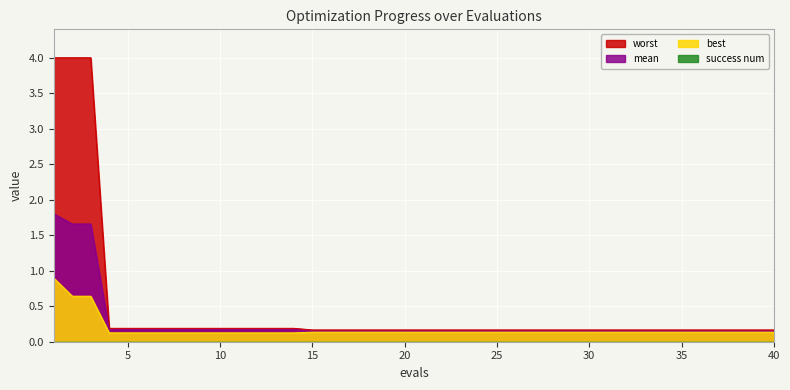

Is it true that worst equals 0.2 at 37?

True